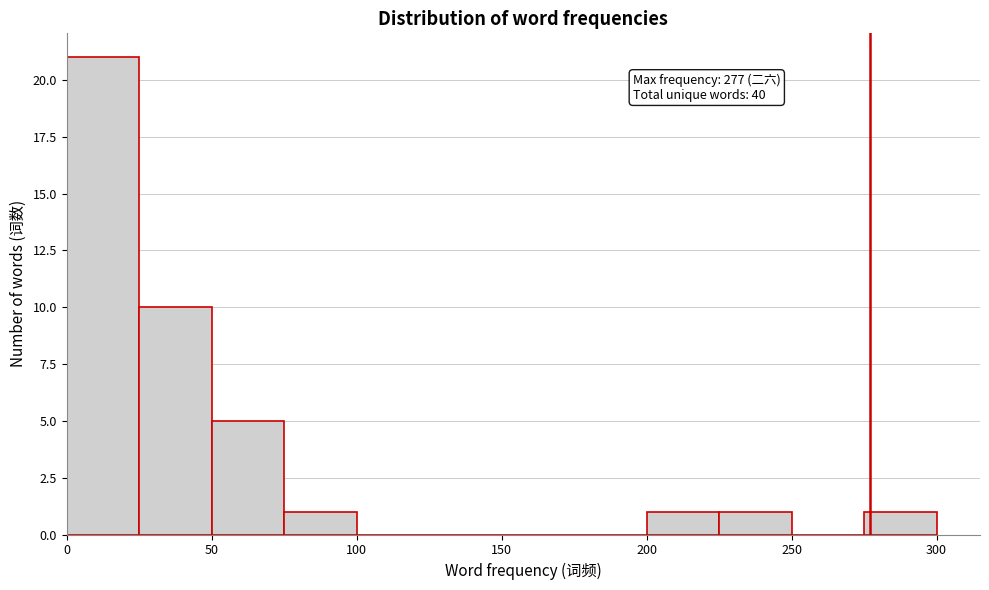

Over which range of the x-axis is the bar tallest?

0 to 25